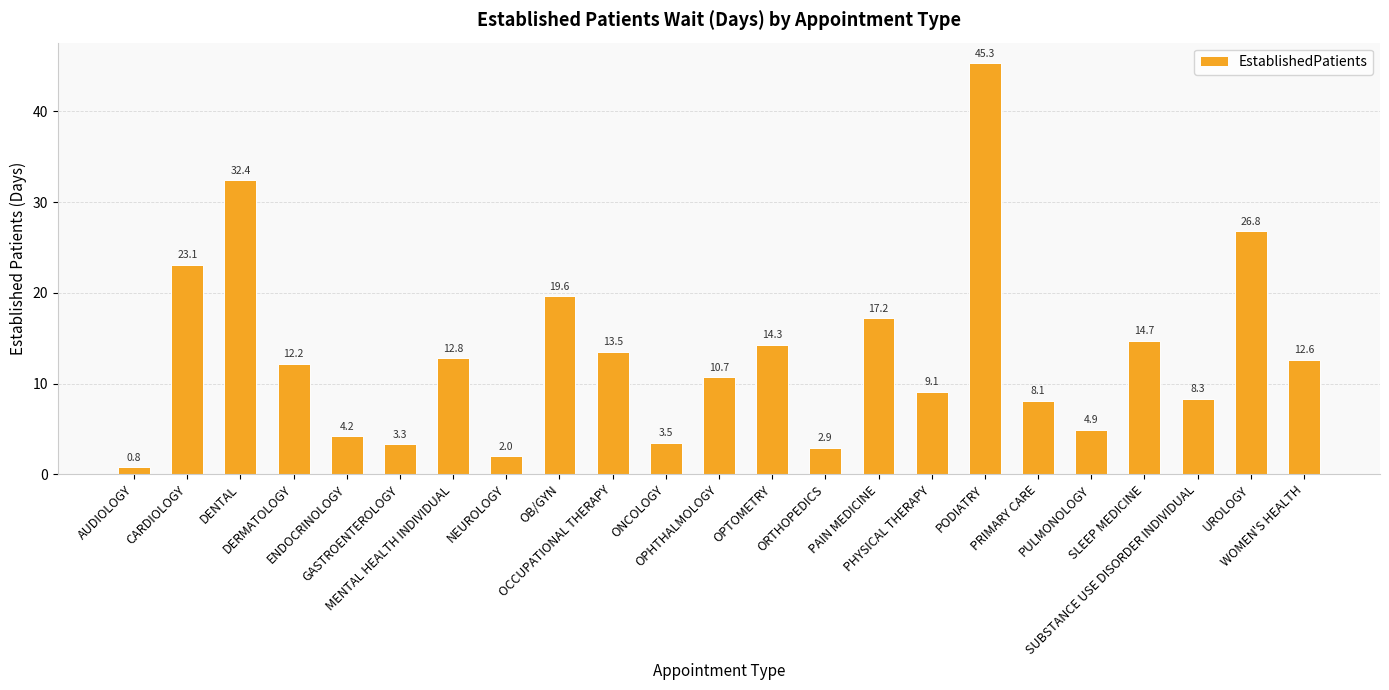

Reading left to right, extract all data points from this chart.

AUDIOLOGY=0.8	CARDIOLOGY=23.1	DENTAL=32.4	DERMATOLOGY=12.2	ENDOCRINOLOGY=4.2	GASTROENTEROLOGY=3.3	MENTAL HEALTH INDIVIDUAL=12.8	NEUROLOGY=2.0	OB/GYN=19.6	OCCUPATIONAL THERAPY=13.5	ONCOLOGY=3.5	OPHTHALMOLOGY=10.7	OPTOMETRY=14.3	ORTHOPEDICS=2.9	PAIN MEDICINE=17.2	PHYSICAL THERAPY=9.1	PODIATRY=45.3	PRIMARY CARE=8.1	PULMONOLOGY=4.9	SLEEP MEDICINE=14.7	SUBSTANCE USE DISORDER INDIVIDUAL=8.3	UROLOGY=26.8	WOMEN'S HEALTH=12.6